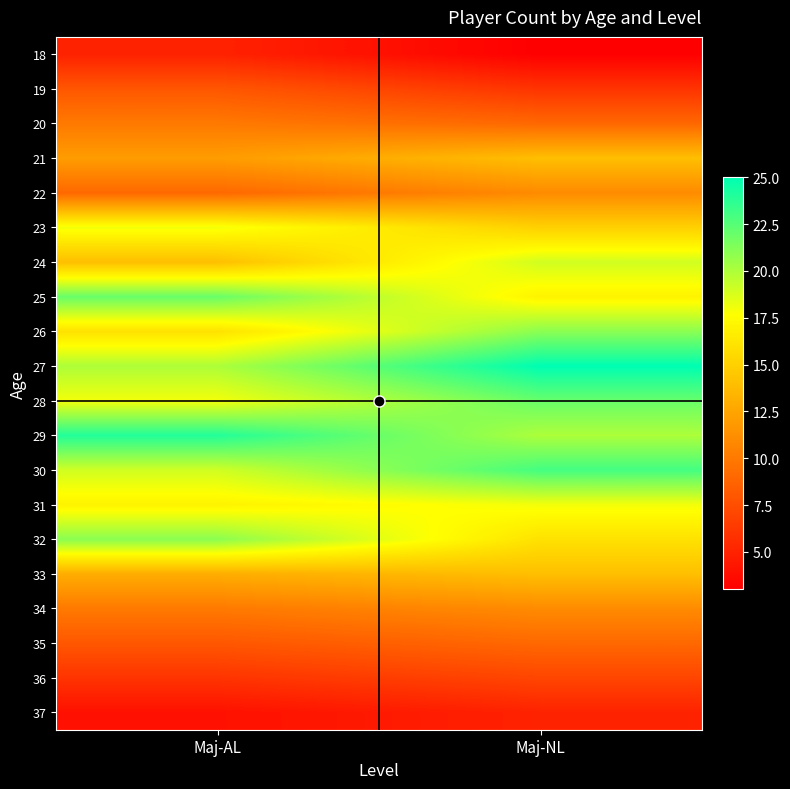

What is the total value across all series at Maj-AL?

274